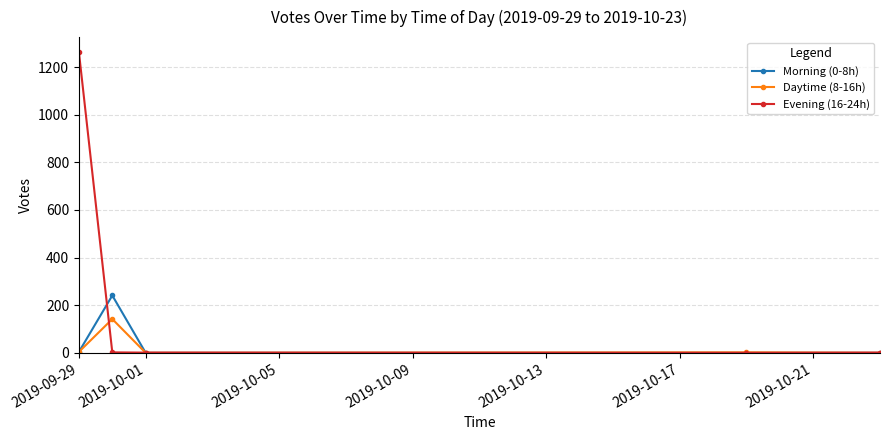

Which series has the largest total across all categories?

Evening (16-24h)